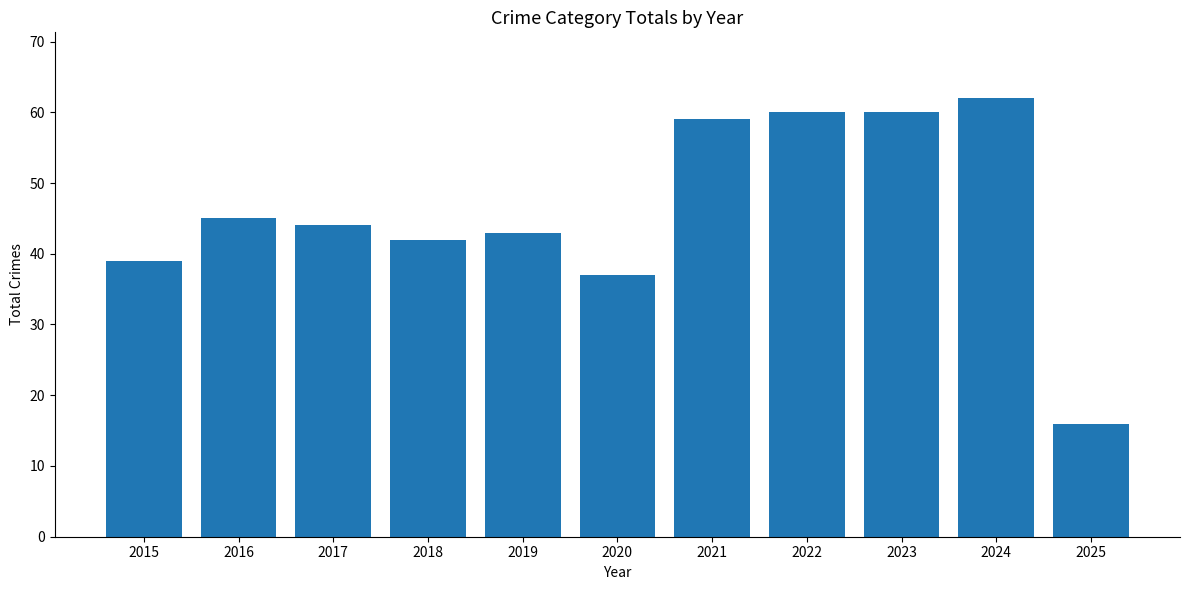

Reading left to right, extract all data points from this chart.

2015=39	2016=45	2017=44	2018=42	2019=43	2020=37	2021=59	2022=60	2023=60	2024=62	2025=16